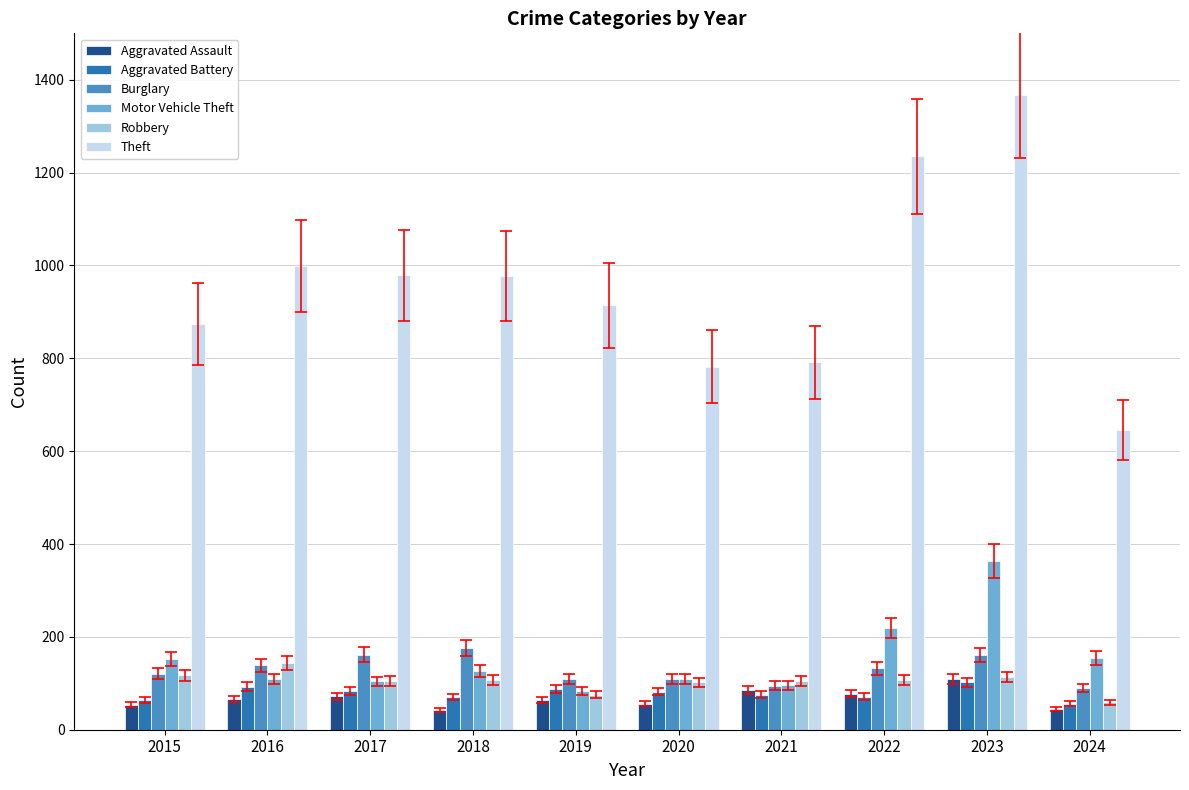

Which series has the largest range (max minus min)?

Theft